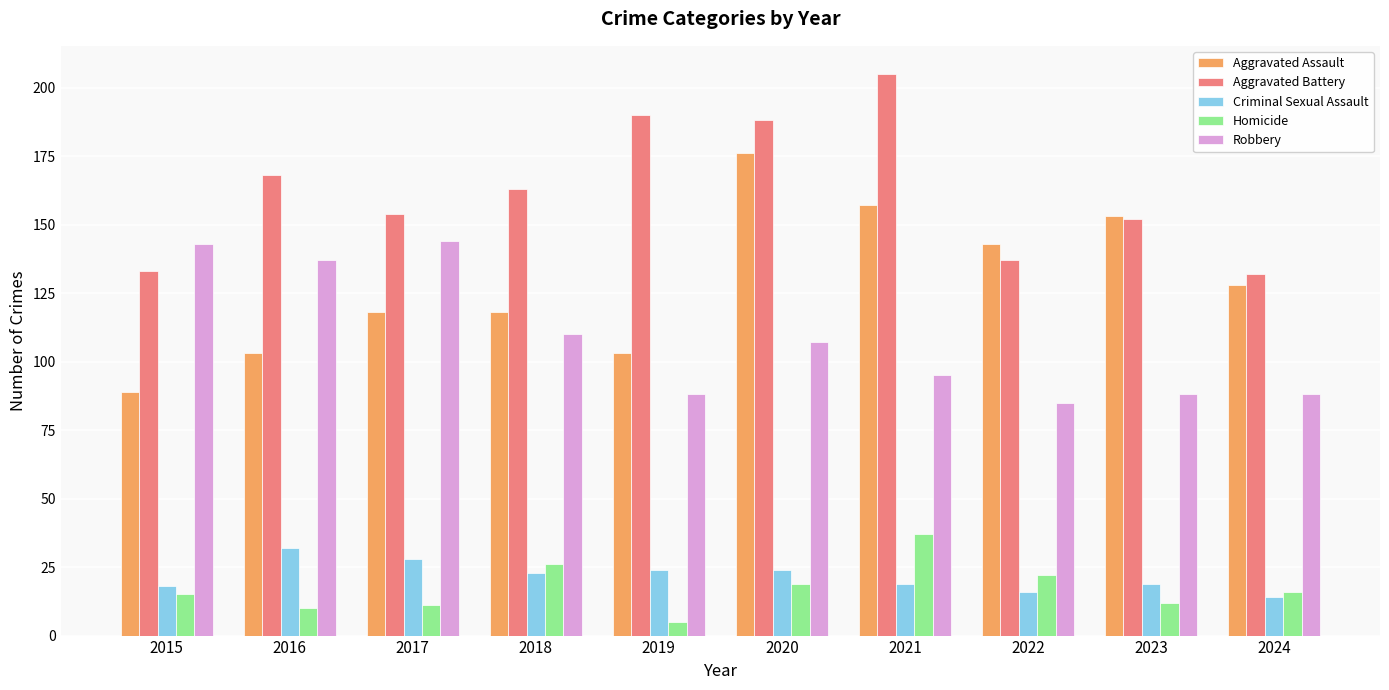

Rank the series at 2024 from lowest to highest value.

Criminal Sexual Assault, Homicide, Robbery, Aggravated Assault, Aggravated Battery